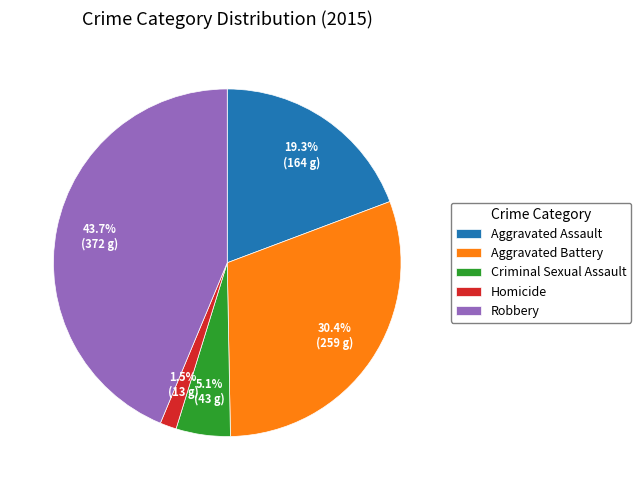

Does any single category account for the majority?

No